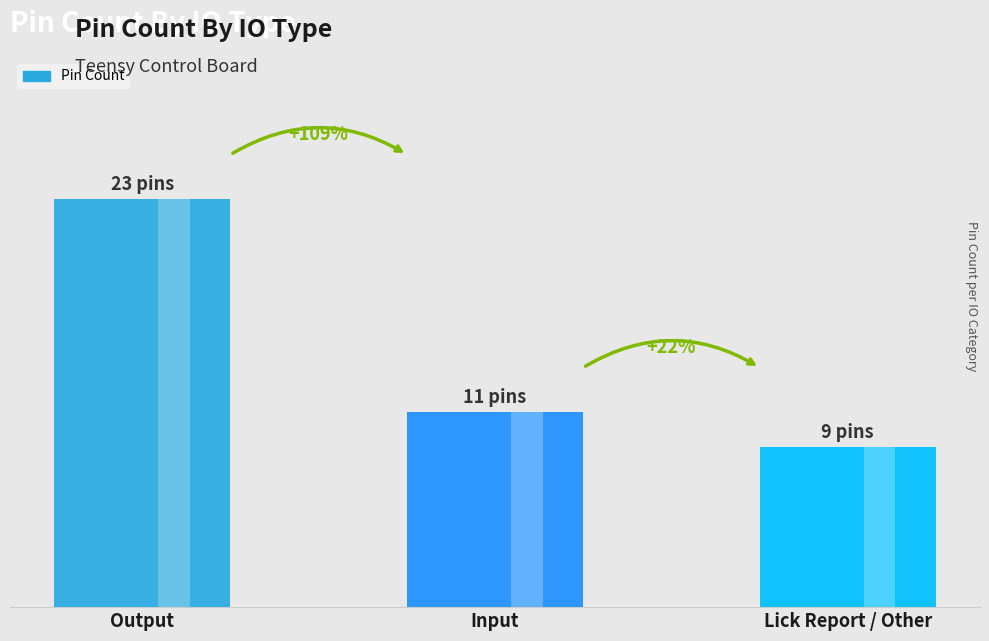

Which label corresponds to the smallest value in the chart?

Lick Report / Other